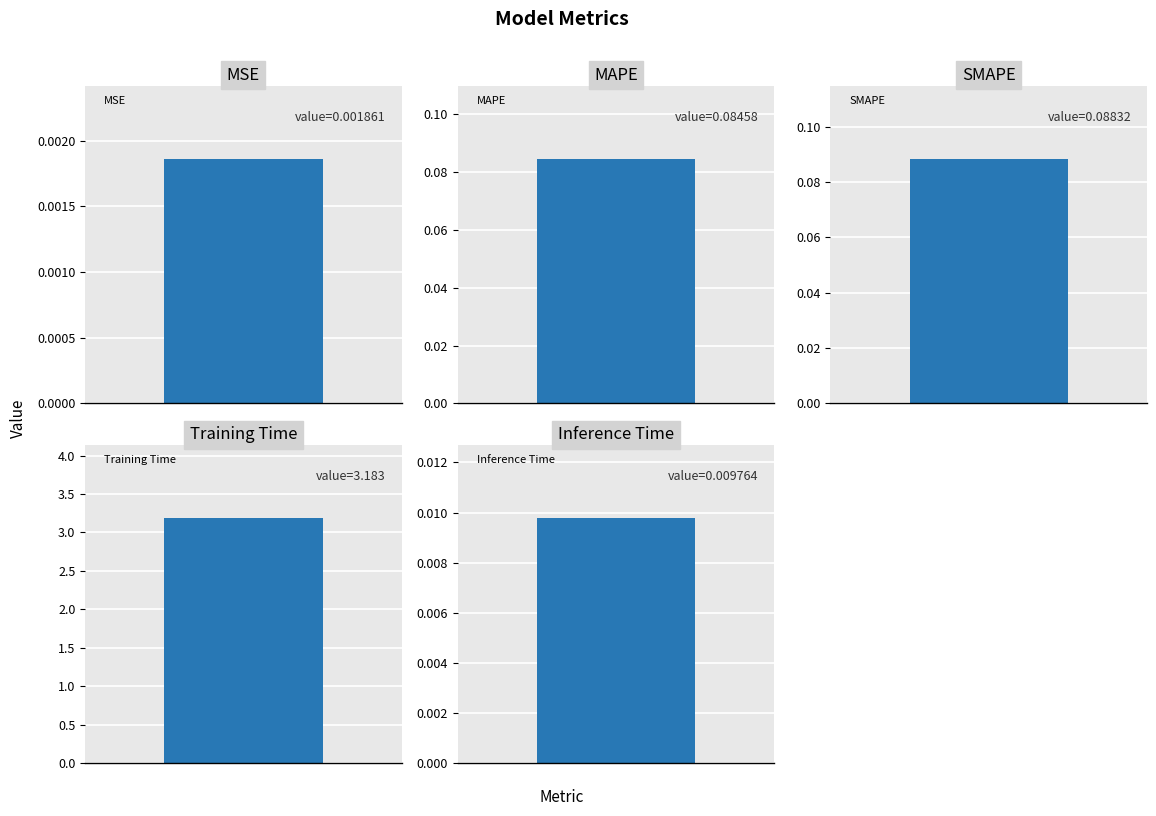

Reading right to left, transcribe all the data shown in this chart.

Inference Time=0.0	Training Time=3.2	SMAPE=0.1	MAPE=0.1	MSE=0.0